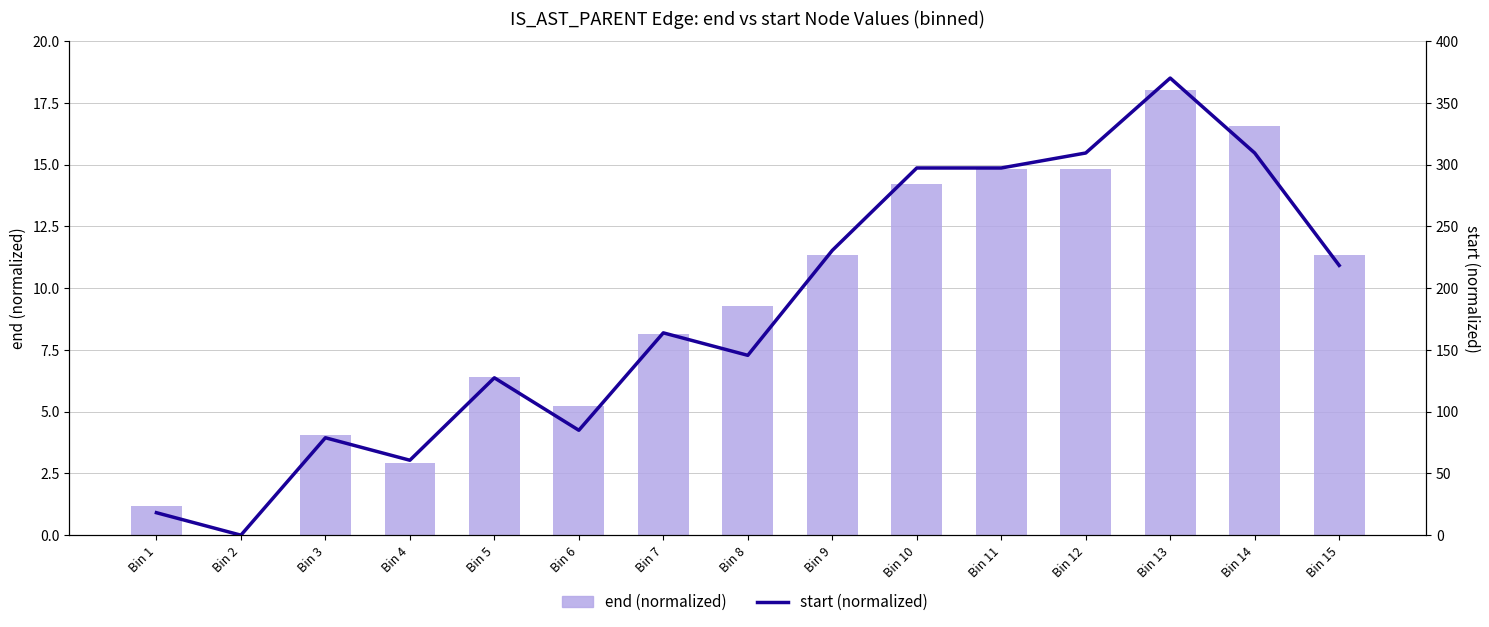

How many positive values does the end (normalized) series have?

14